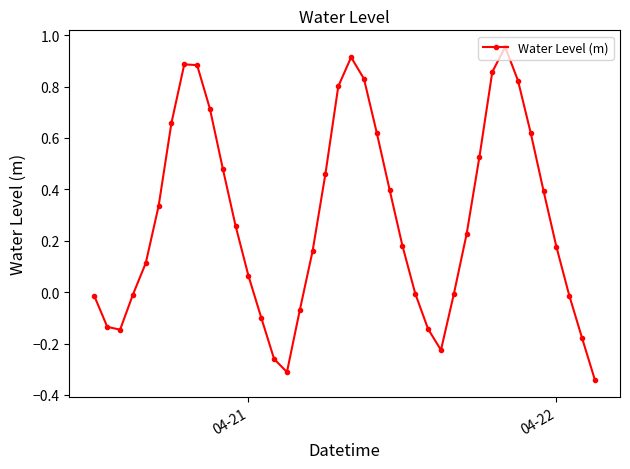

How many points are higher than both their immediate neighbors (excluding endpoints)?

3